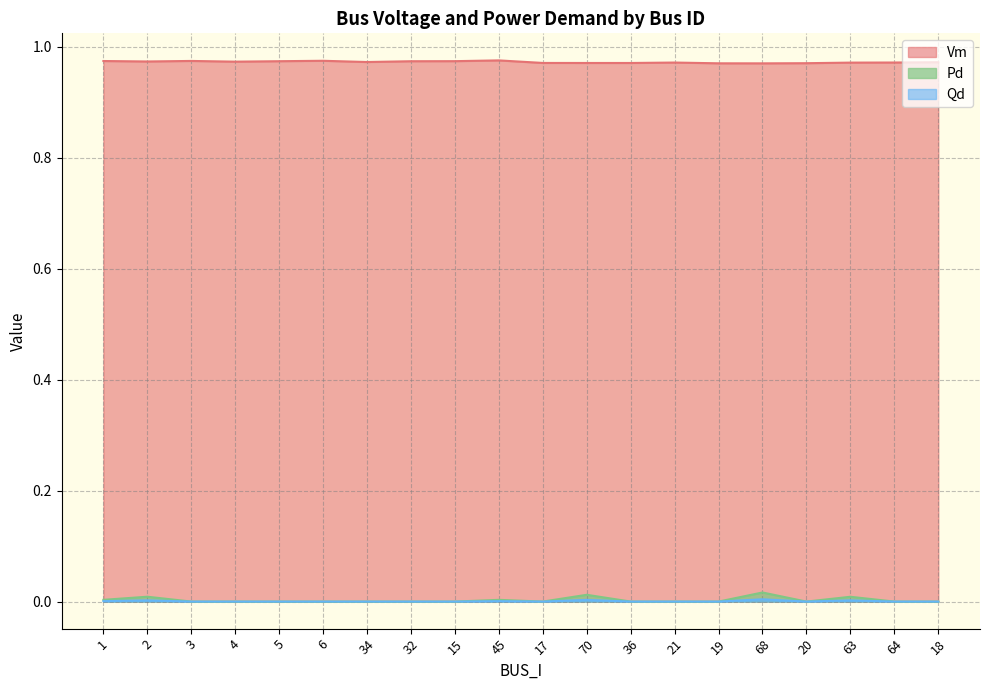

Which has a higher value, 3 or 68?

3